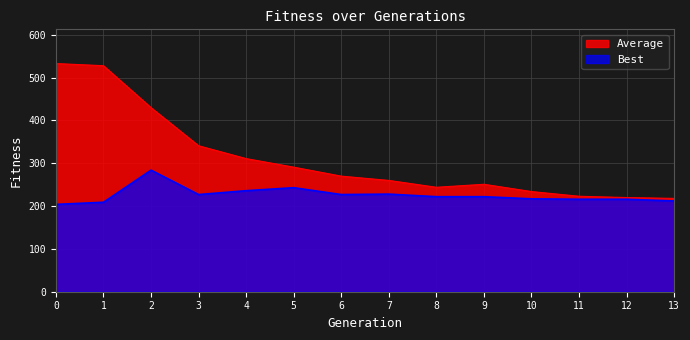

How many lines are shown in the chart?

2